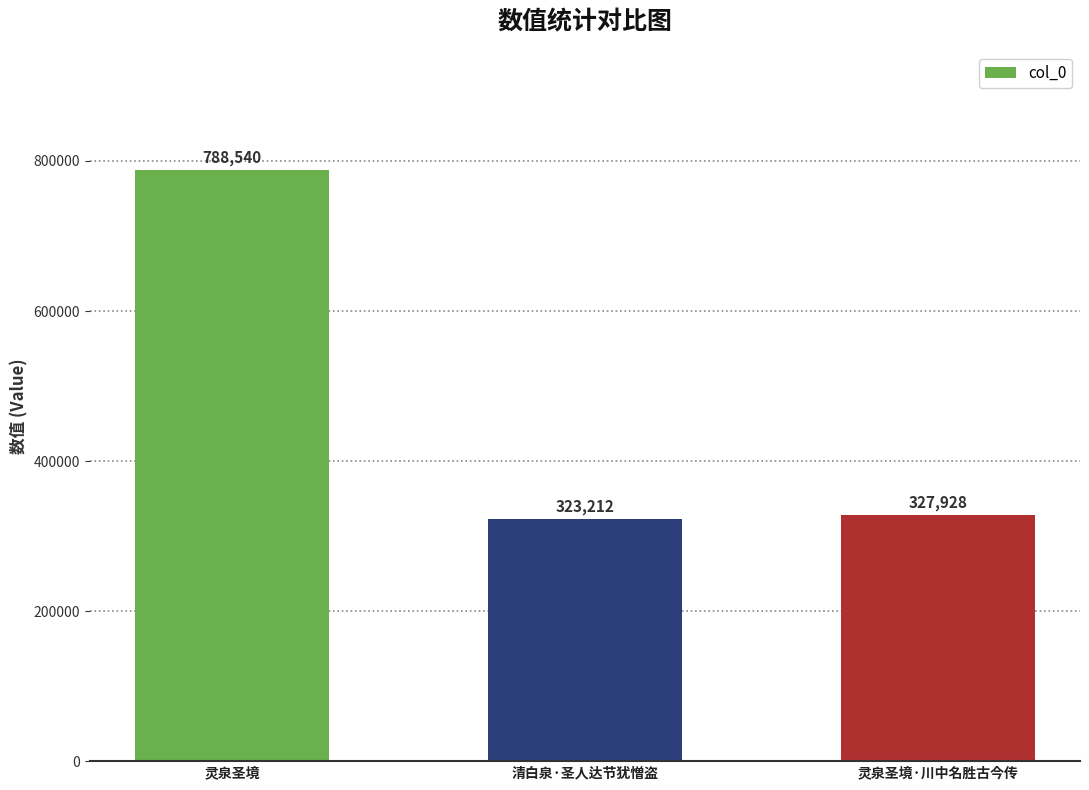

Where does the data first go above 327928?

灵泉圣境